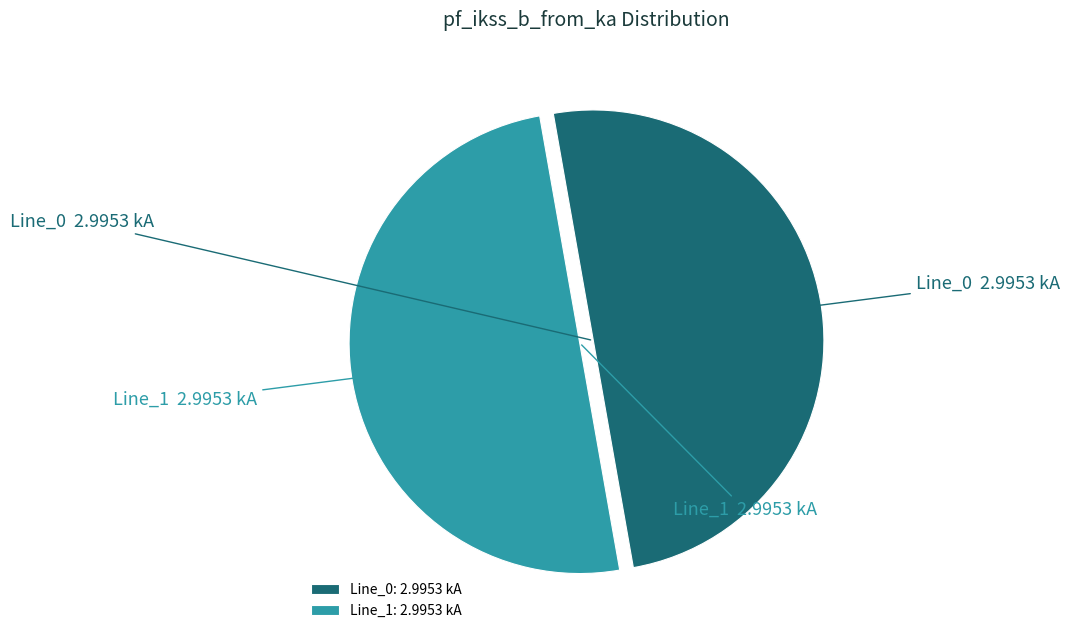

The Line_1 slice represents 50% of the pie. True or false?

True